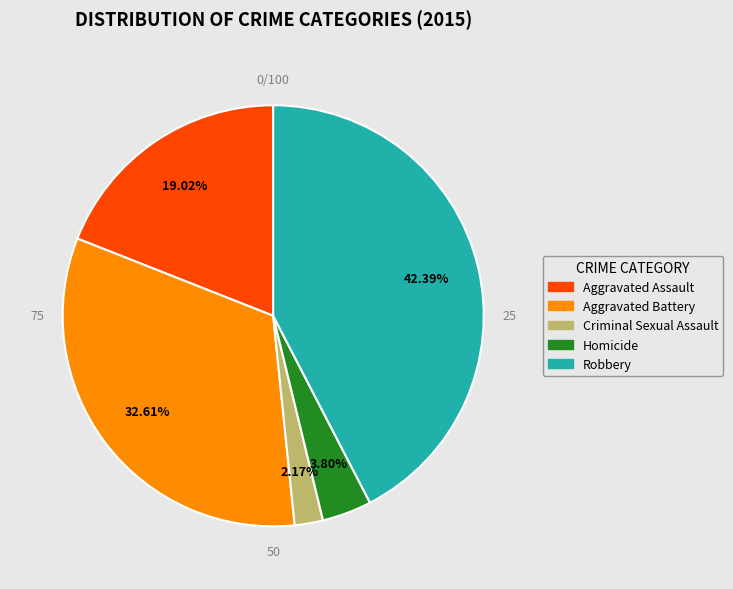

The Aggravated Battery slice represents 42% of the pie. True or false?

False